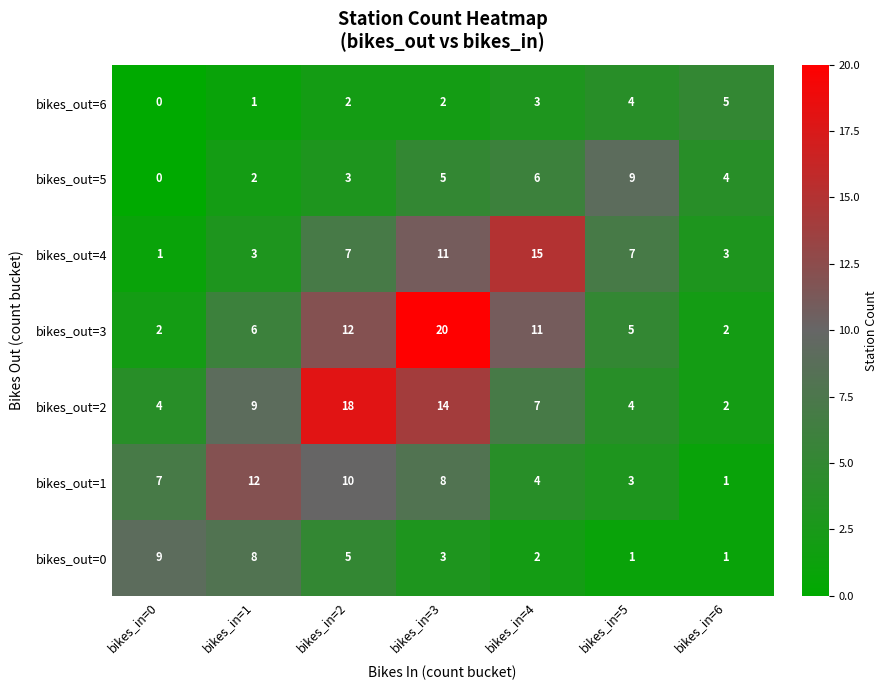

What is the total value across all series at bikes_in=5?

33